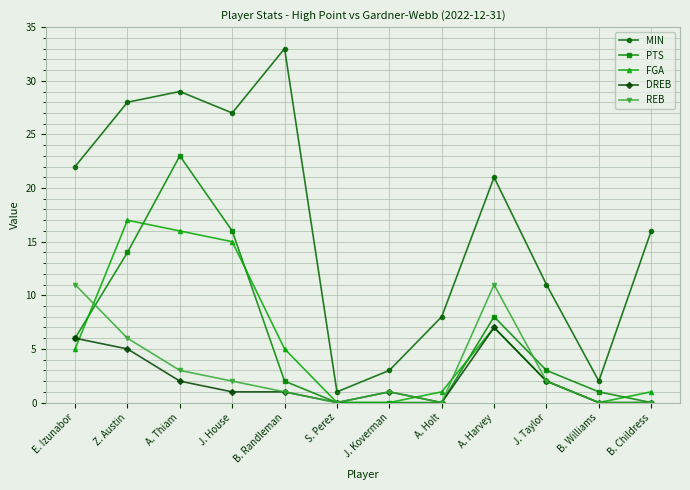

Reading left to right, transcribe all the data shown in this chart.

MIN: 22	28	29	27	33	1	3	8	21	11	2	16
PTS: 6	14	23	16	2	0	0	0	8	3	1	0
FGA: 5	17	16	15	5	0	0	1	7	2	0	1
DREB: 6	5	2	1	1	0	1	0	7	2	0	0
REB: 11	6	3	2	1	0	1	0	11	2	0	0